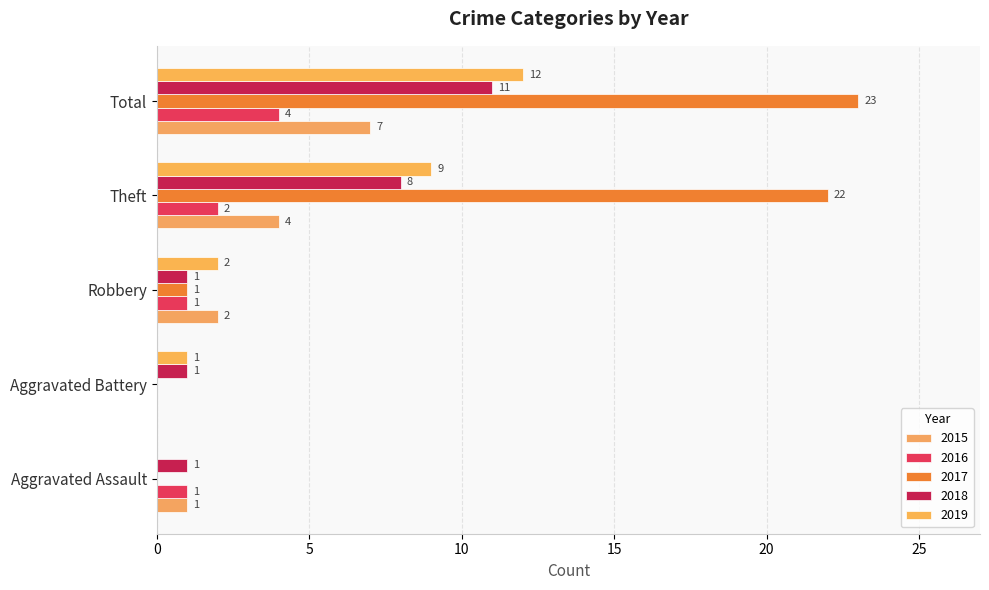

Reading left to right, what are all the values shown in this chart?

2015: 1	0	2	4	7
2016: 1	0	1	2	4
2017: 0	0	1	22	23
2018: 1	1	1	8	11
2019: 0	1	2	9	12